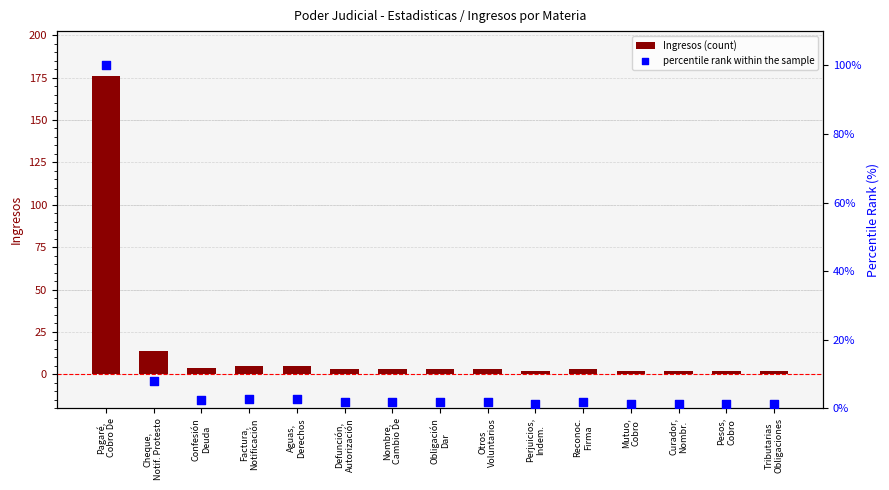

What are all the series names shown in the legend?

Ingresos (count), percentile rank within the sample